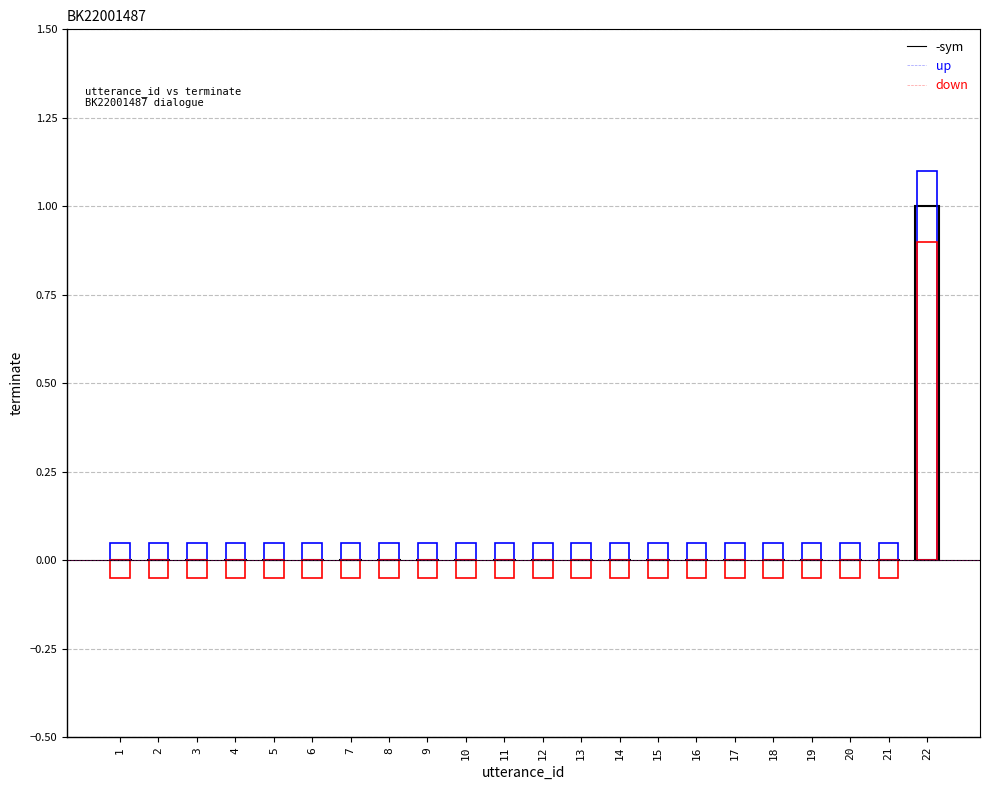

At 8, list the series in order from largest to smallest.

up, sym, down